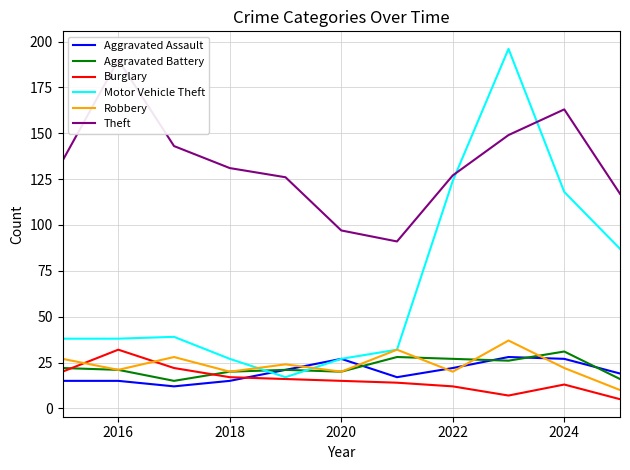

Reading right to left, transcribe all the data shown in this chart.

Aggravated Assault: 19	27	28	22	17	27	21	15	12	15	15
Aggravated Battery: 16	31	26	27	28	20	21	20	15	21	22
Burglary: 5	13	7	12	14	15	16	17	22	32	20
Motor Vehicle Theft: 87	118	196	124	32	27	17	27	39	38	38
Robbery: 10	22	37	20	32	20	24	20	28	21	27
Theft: 117	163	149	127	91	97	126	131	143	190	135